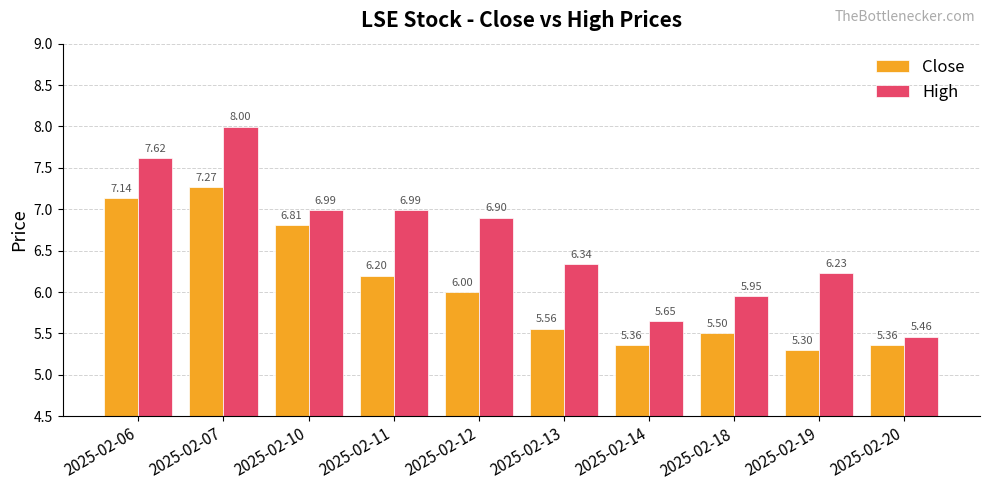

What is the highest value of the High series?

8.0